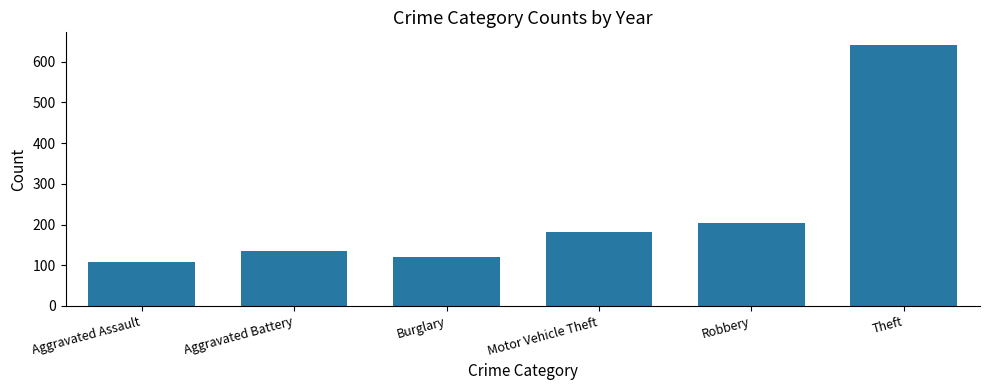

Is it true that the value at Aggravated Battery is 176?

False